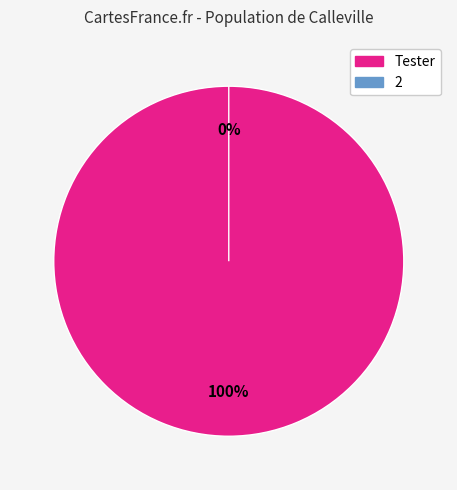

What percentage is the Tester slice, to the nearest percent?

100%